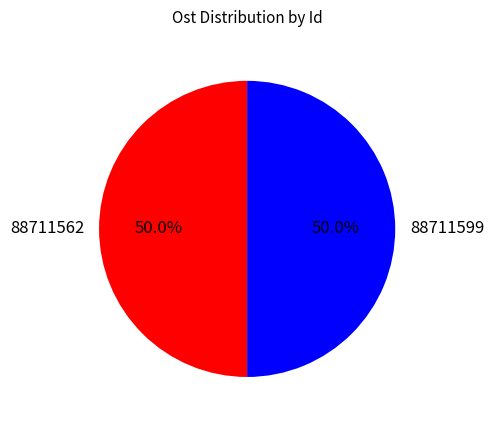

What is the ratio of the value at 88711599 to the value at 88711562?

1.0